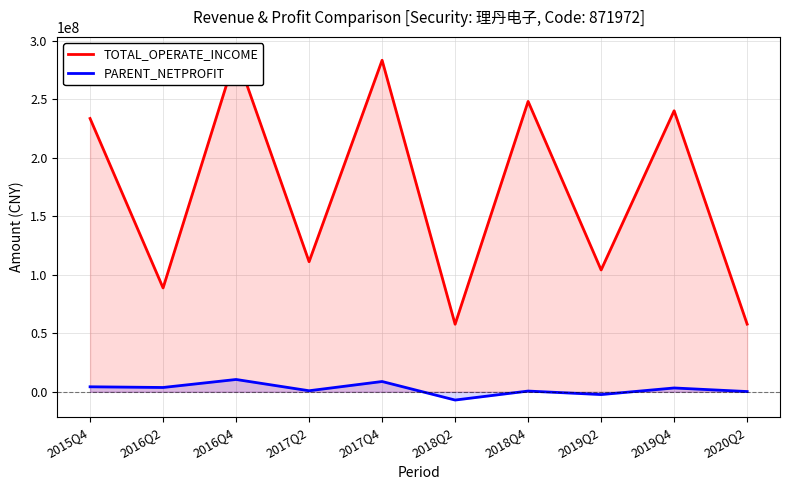

At which category does PARENT_NETPROFIT reach its first local peak?

2016Q4